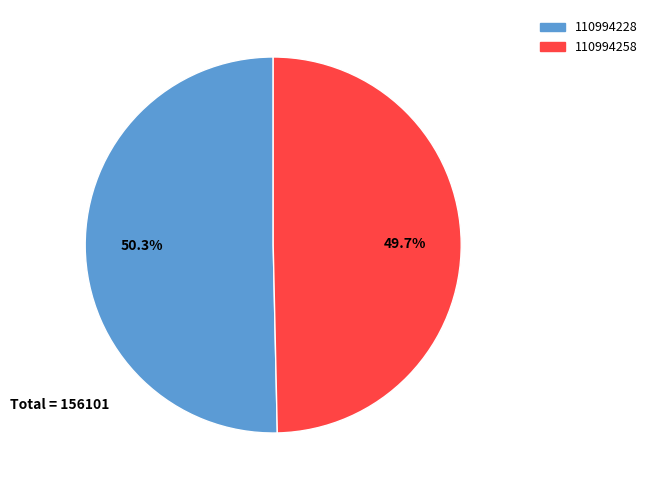

To the nearest percent, what is the difference between the largest and smallest slice percentages?

1%